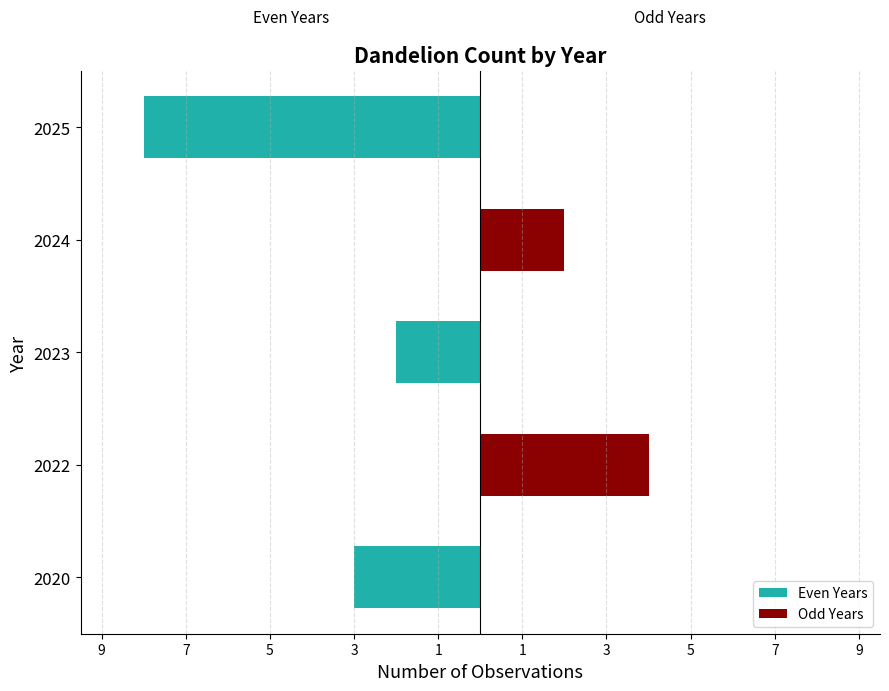

How many categories are shown in the chart?

5